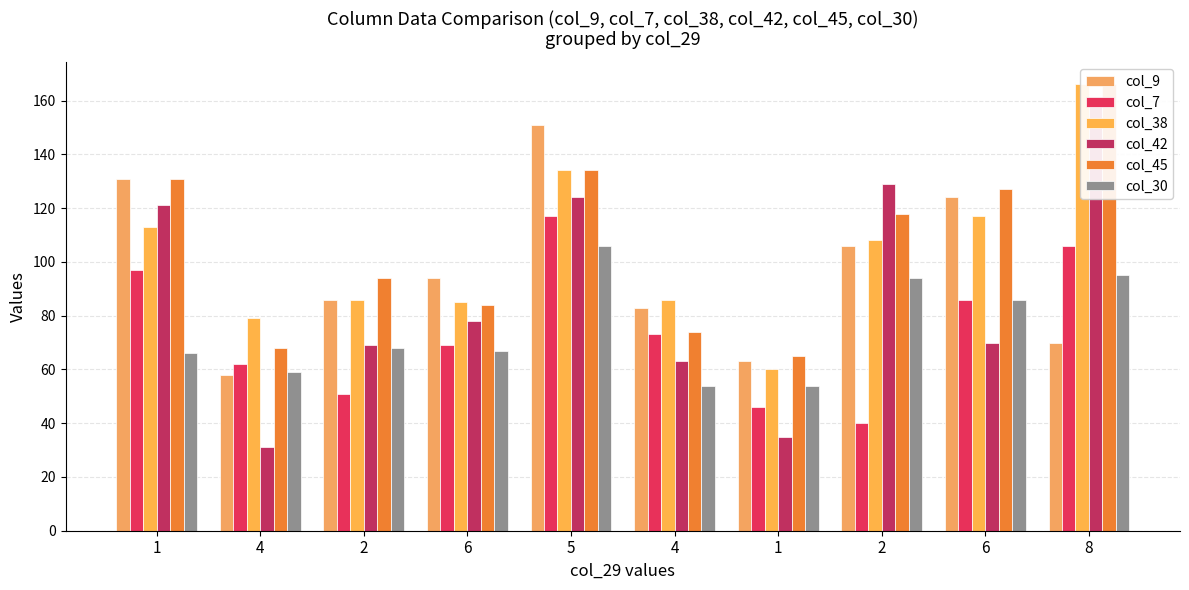

Does the chart contain stacked bars?

No